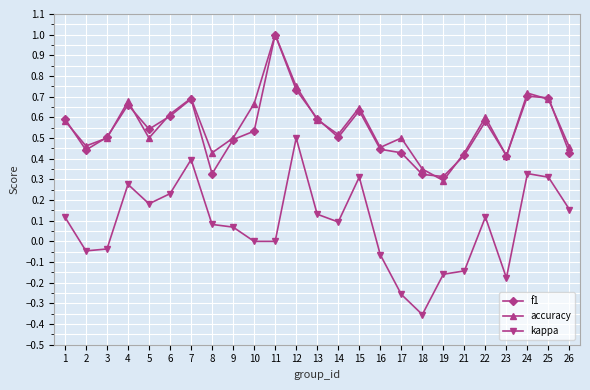

What are all the series names shown in the legend?

f1, accuracy, kappa